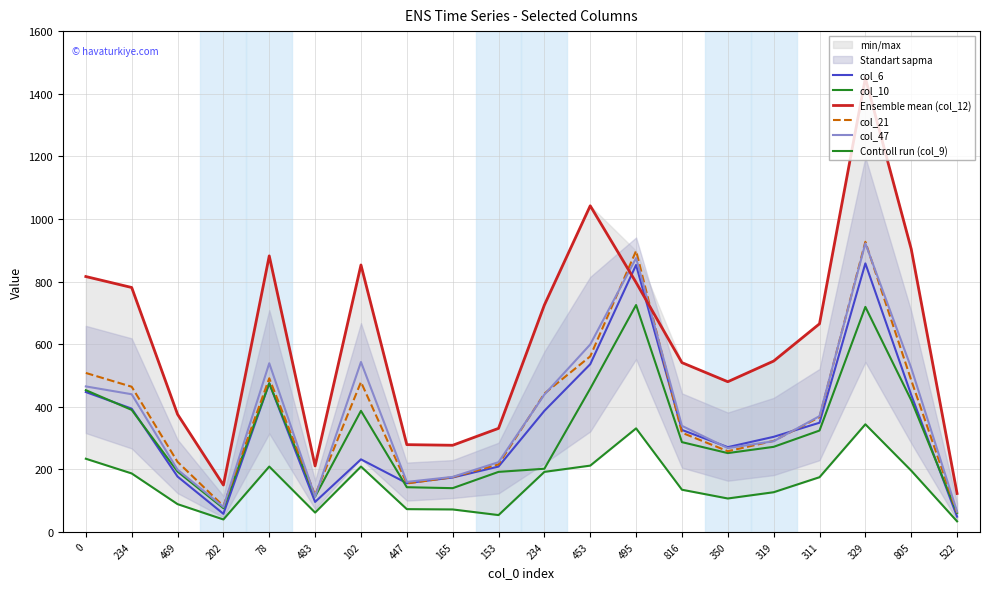

Which category has the highest value in the Controll run (col_9) series?

329